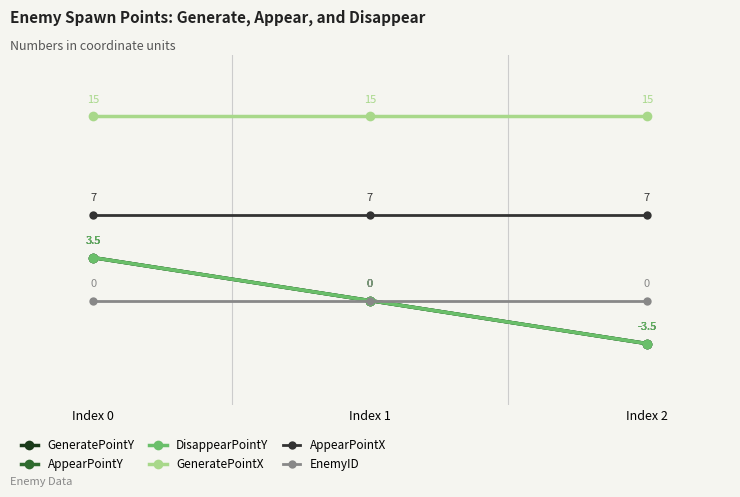

Reading right to left, transcribe all the data shown in this chart.

GeneratePointY: Index 2=-3.5	Index 1=0.0	Index 0=3.5
AppearPointY: Index 2=-3.5	Index 1=0.0	Index 0=3.5
DisappearPointY: Index 2=-3.5	Index 1=0.0	Index 0=3.5
GeneratePointX: Index 2=15.0	Index 1=15.0	Index 0=15.0
AppearPointX: Index 2=7.0	Index 1=7.0	Index 0=7.0
EnemyID: Index 2=0.0	Index 1=0.0	Index 0=0.0